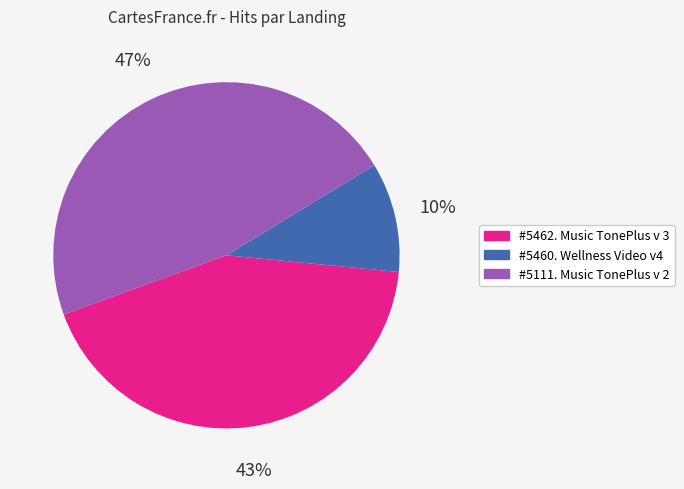

What is the smallest slice in the pie chart?

#5460. Wellness Video v4